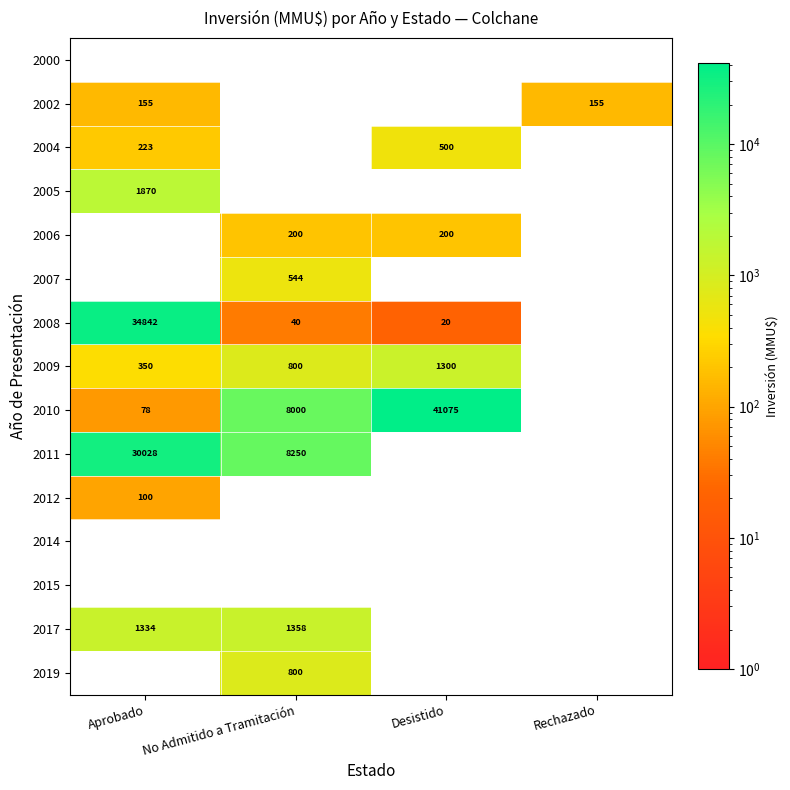

The 2010 series shows 3667 at No Admitido a Tramitación. True or false?

False